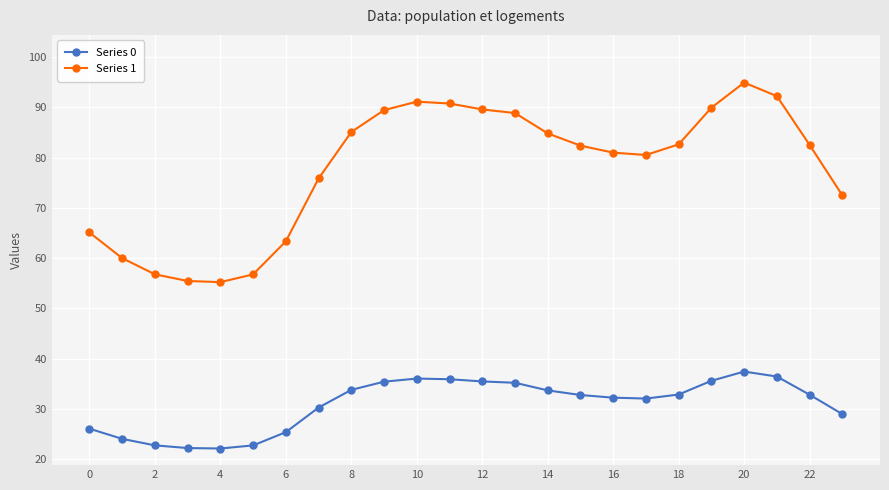

Which series has the widest spread of values?

Series 1